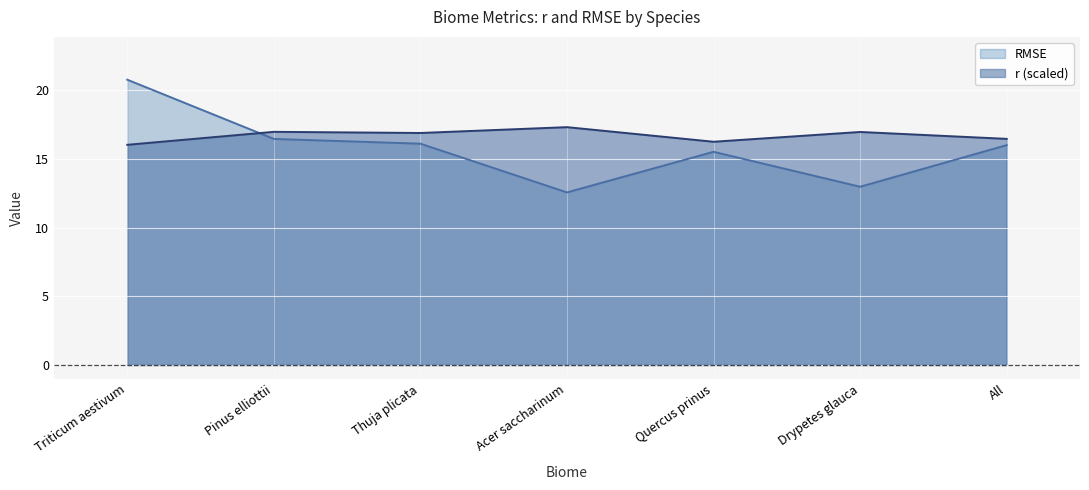

Reading left to right, extract all data points from this chart.

r: Triticum aestivum=16.0	Pinus elliottii=17.0	Thuja plicata=16.9	Acer saccharinum=17.3	Quercus prinus=16.2	Drypetes glauca=17.0	All=16.5
RMSE: Triticum aestivum=20.8	Pinus elliottii=16.5	Thuja plicata=16.1	Acer saccharinum=12.6	Quercus prinus=15.5	Drypetes glauca=13.0	All=16.0